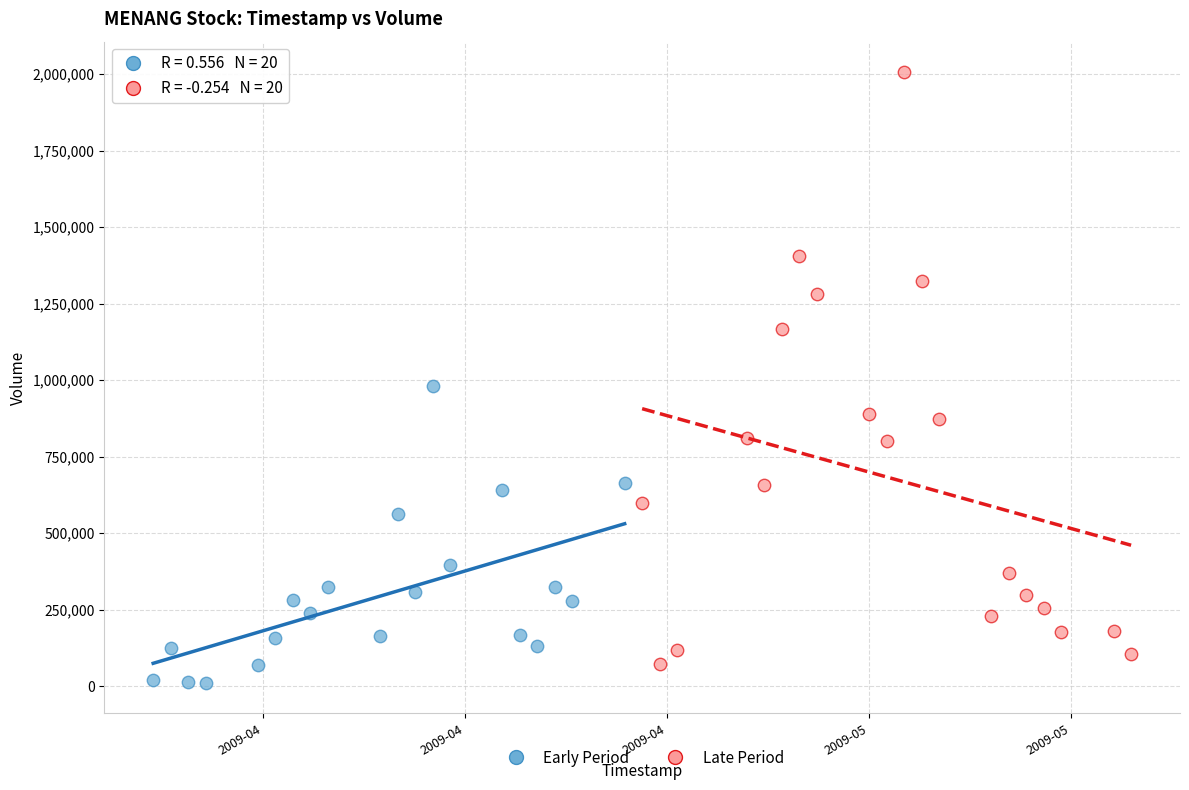

Which series reaches the maximum Y coordinate?

Late Period